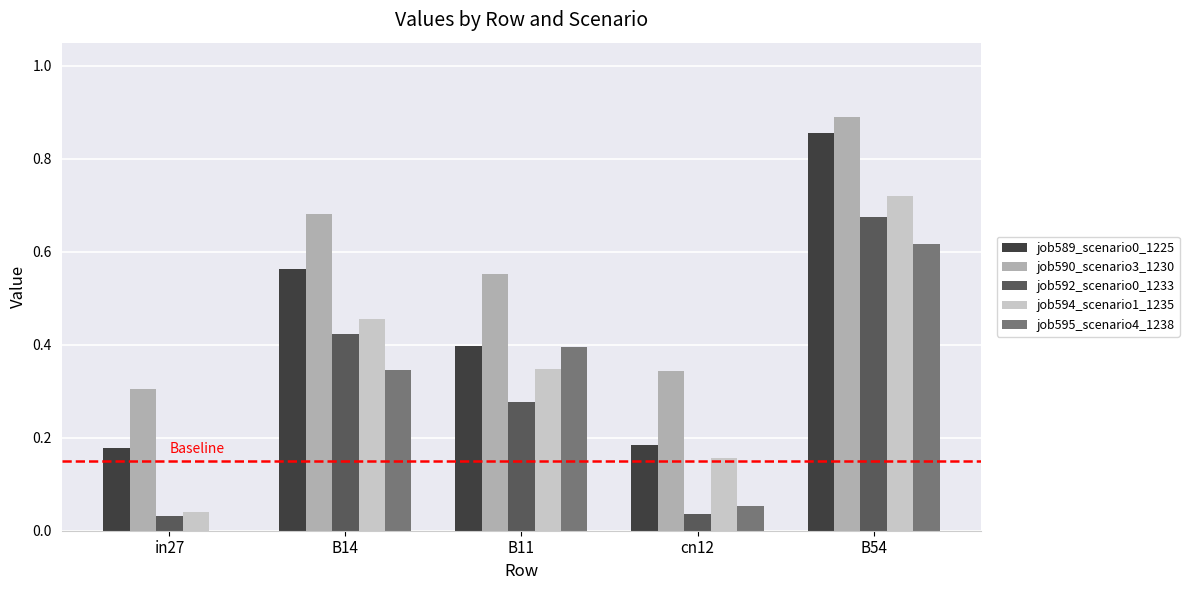

At which label does job592_scenario0_1233 reach its peak?

B54